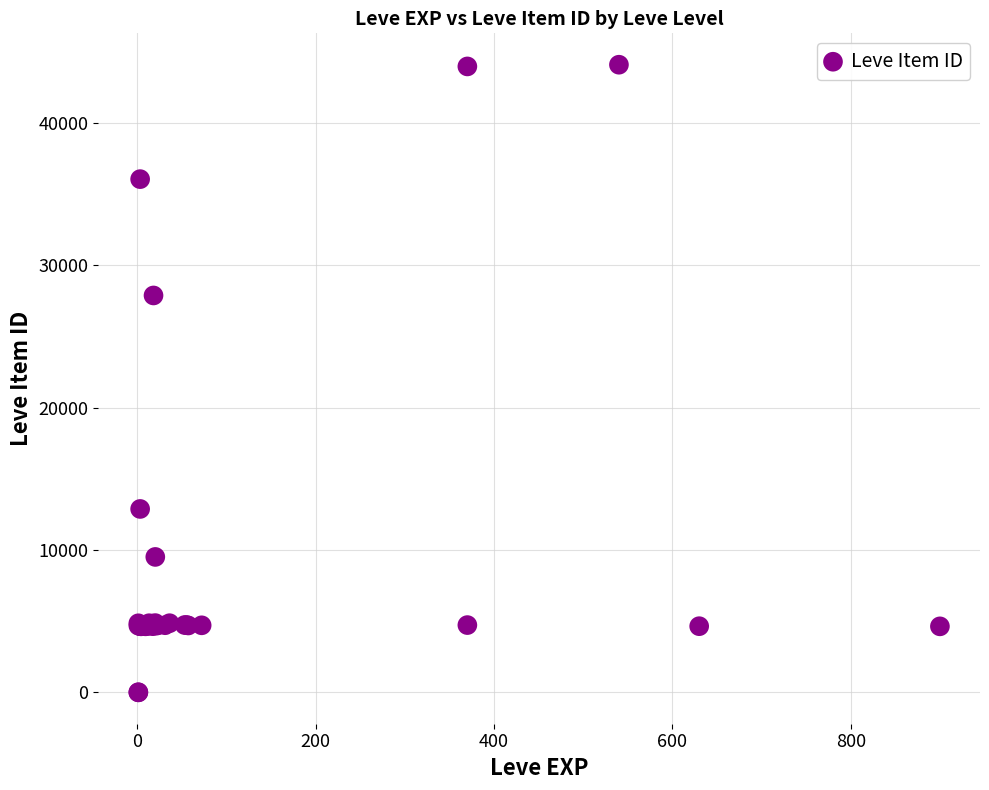

What Y value in the scatter plot is closest to 22048?

27884